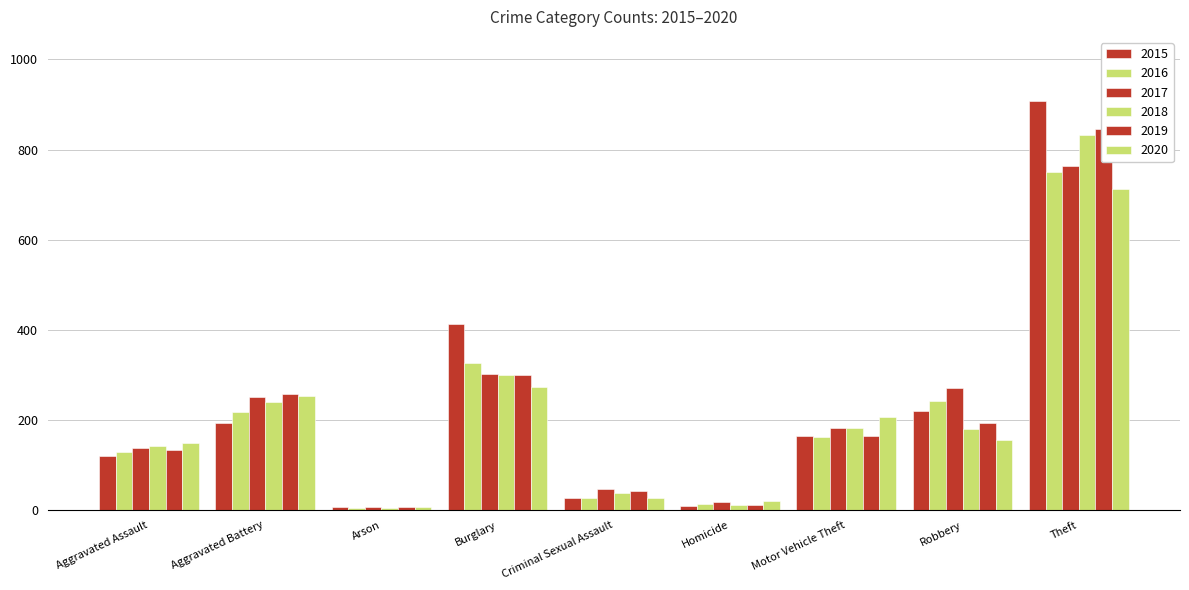

True or false: 2019 has a value of 100 at Aggravated Battery.

False